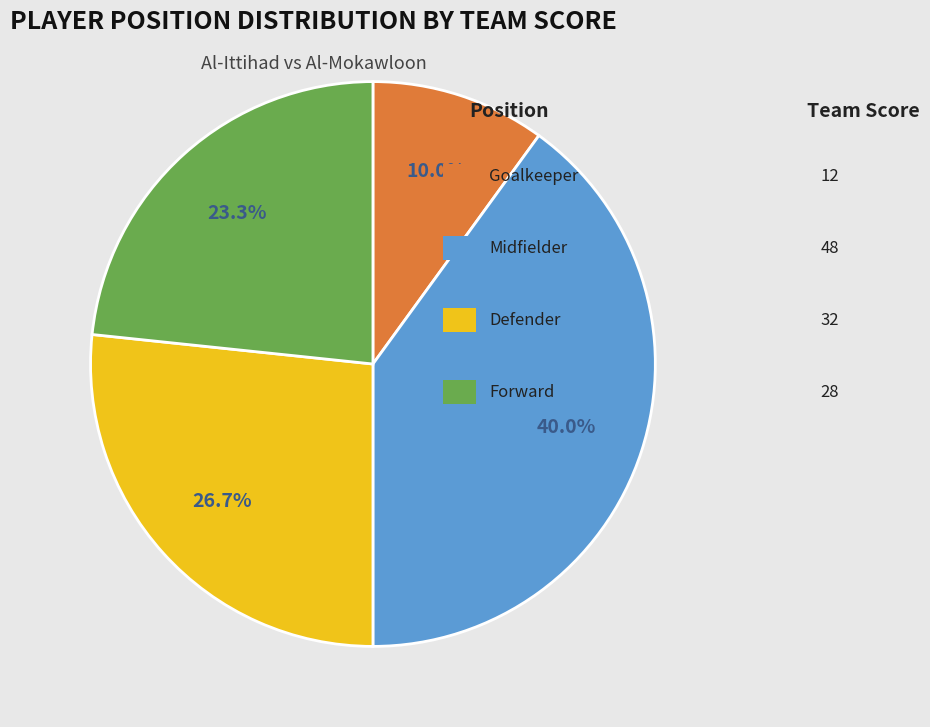

Does any single category account for the majority?

No